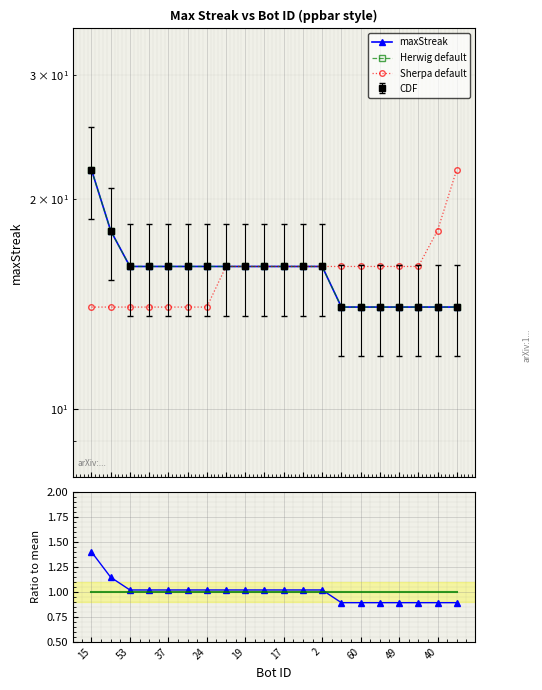

True or false: Sherpa default has more than 1 interior local peaks.

False